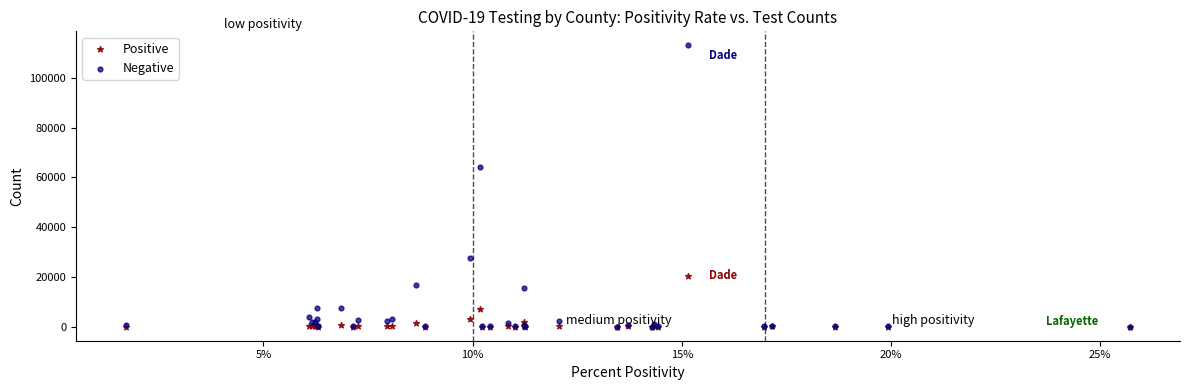

Across all series, what Y value is closest to 56569?

64066